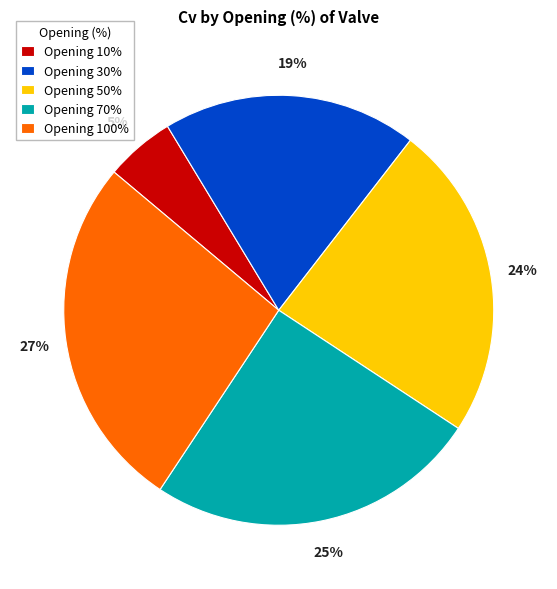

The Opening 70% slice represents 25% of the pie. True or false?

True